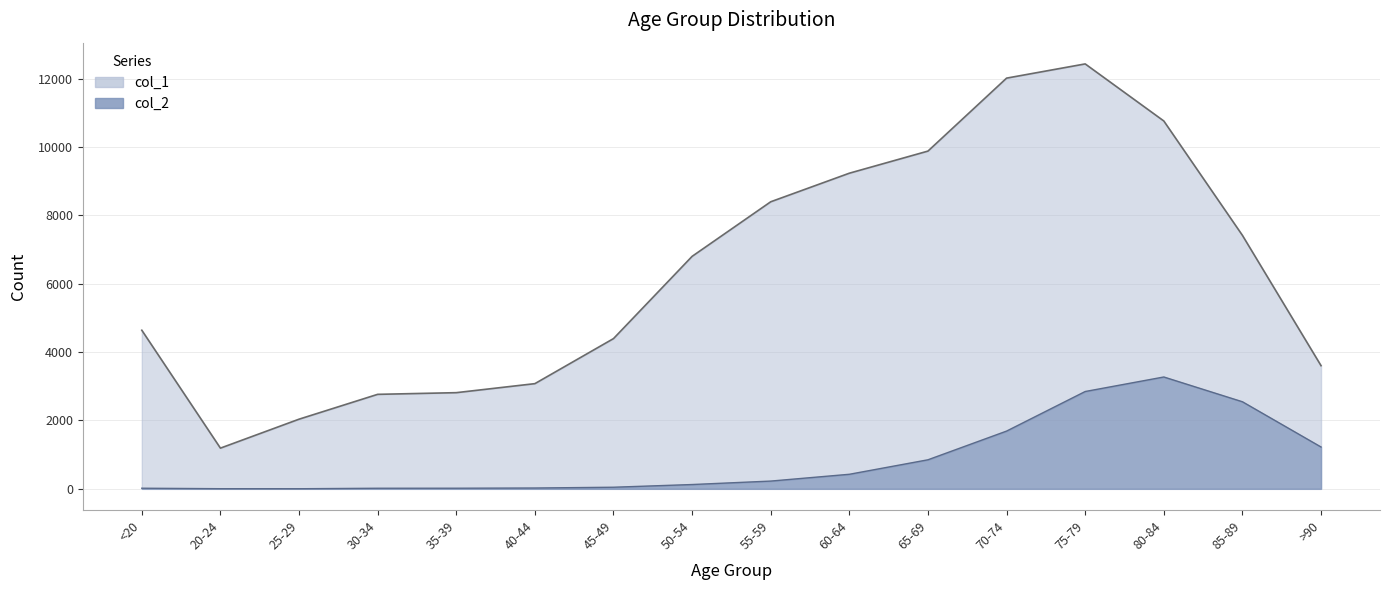

What is the sum of the col_2 values at 85-89 and <20?

2566